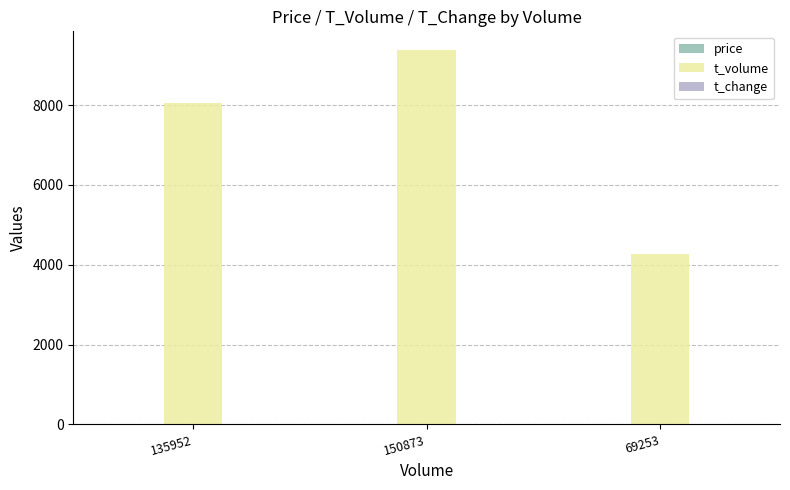

Is it true that t_volume equals 3208.5 at 135952?

False